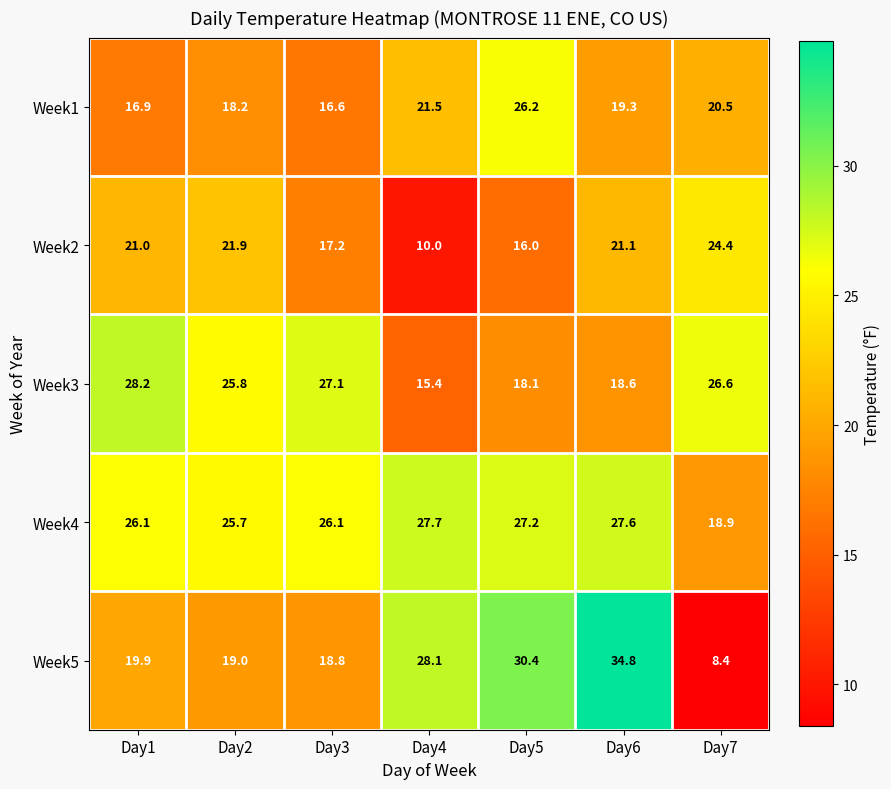

The value of Week2 at Day1 is 29.2. True or false?

False